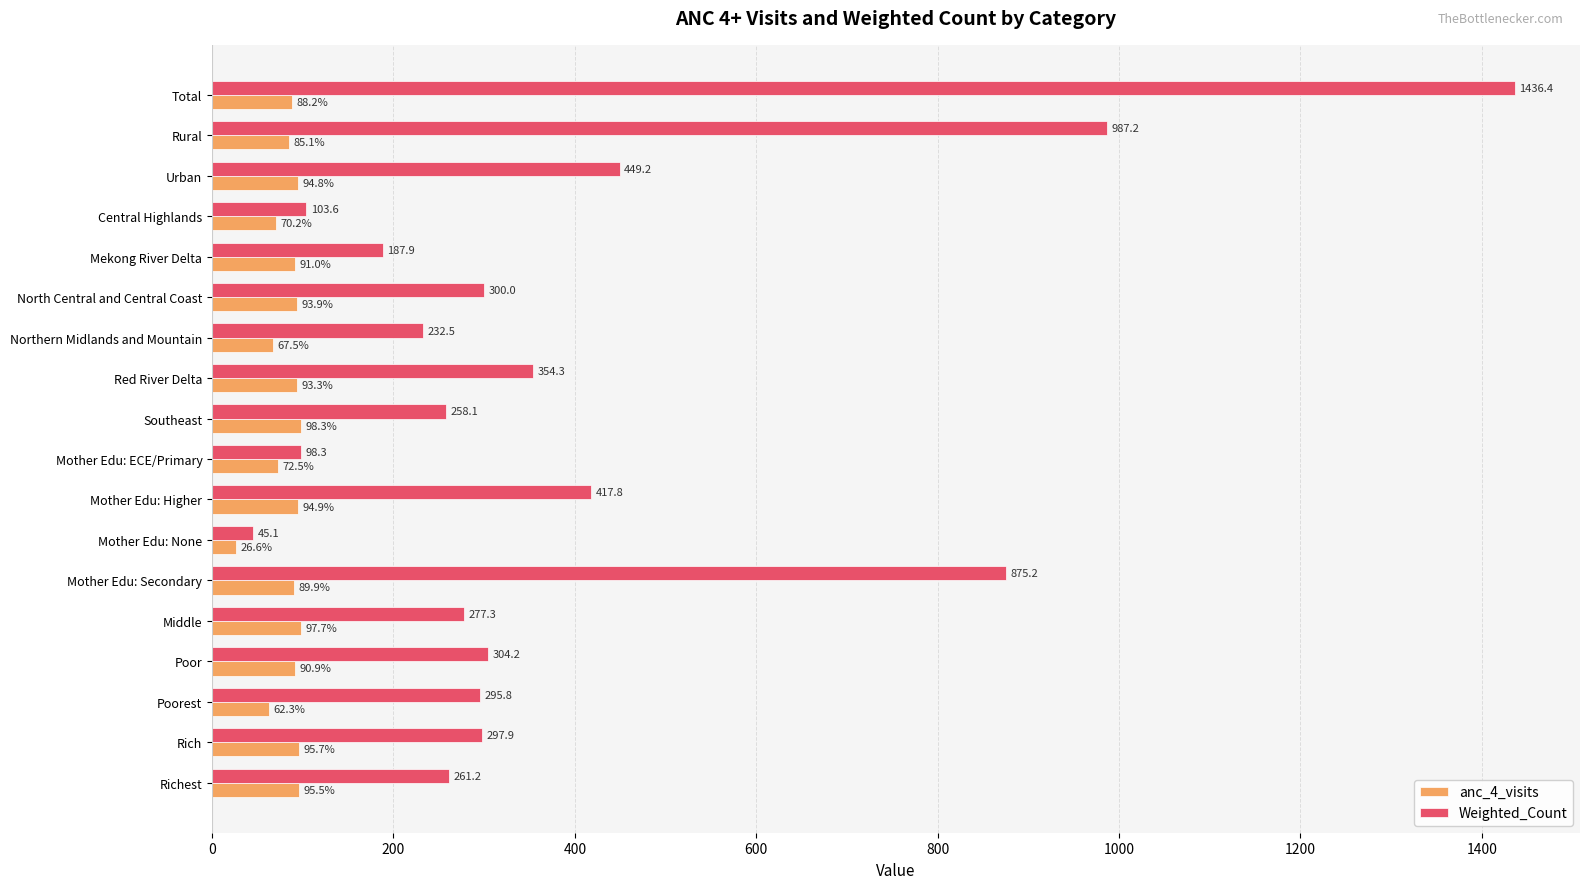

What are all the series names shown in the legend?

anc_4_visits, Weighted_Count